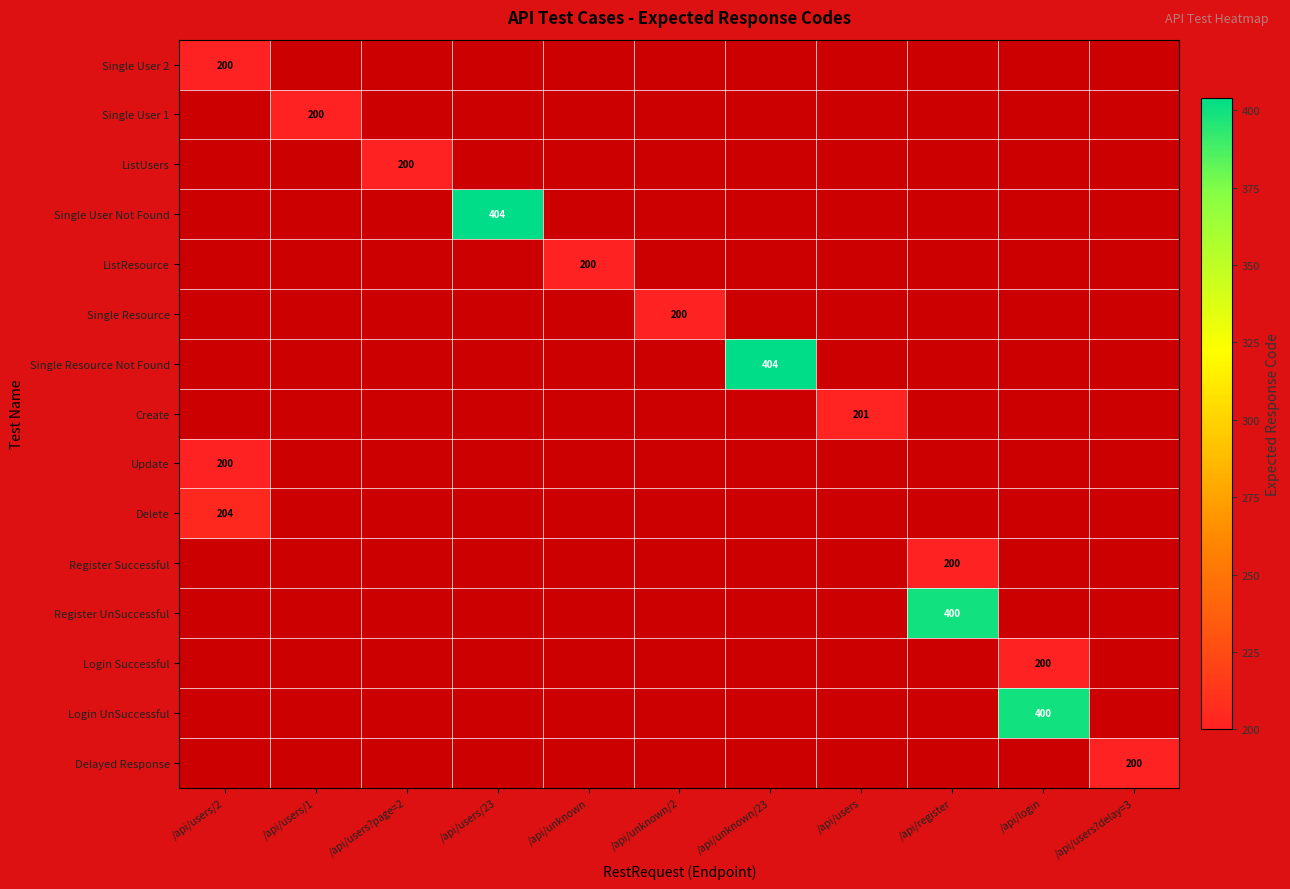

The value of Single Resource Not Found at /api/unknown/23 is 404. True or false?

True